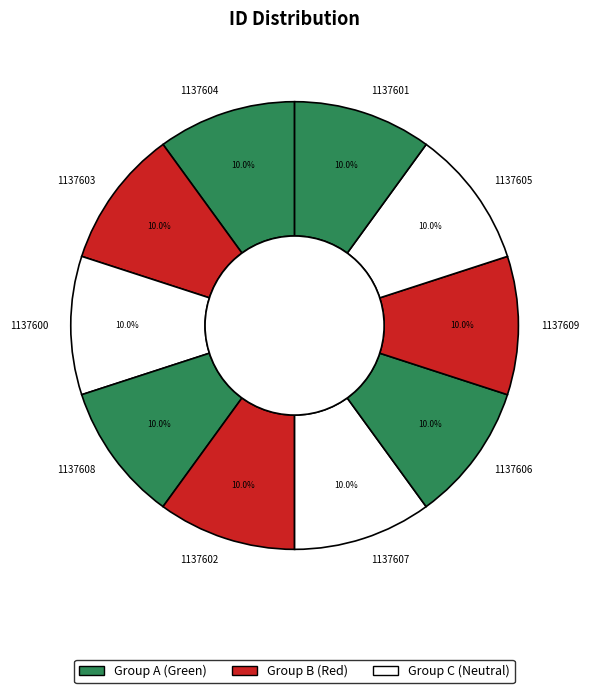

To the nearest percent, what is the average slice percentage?

10%